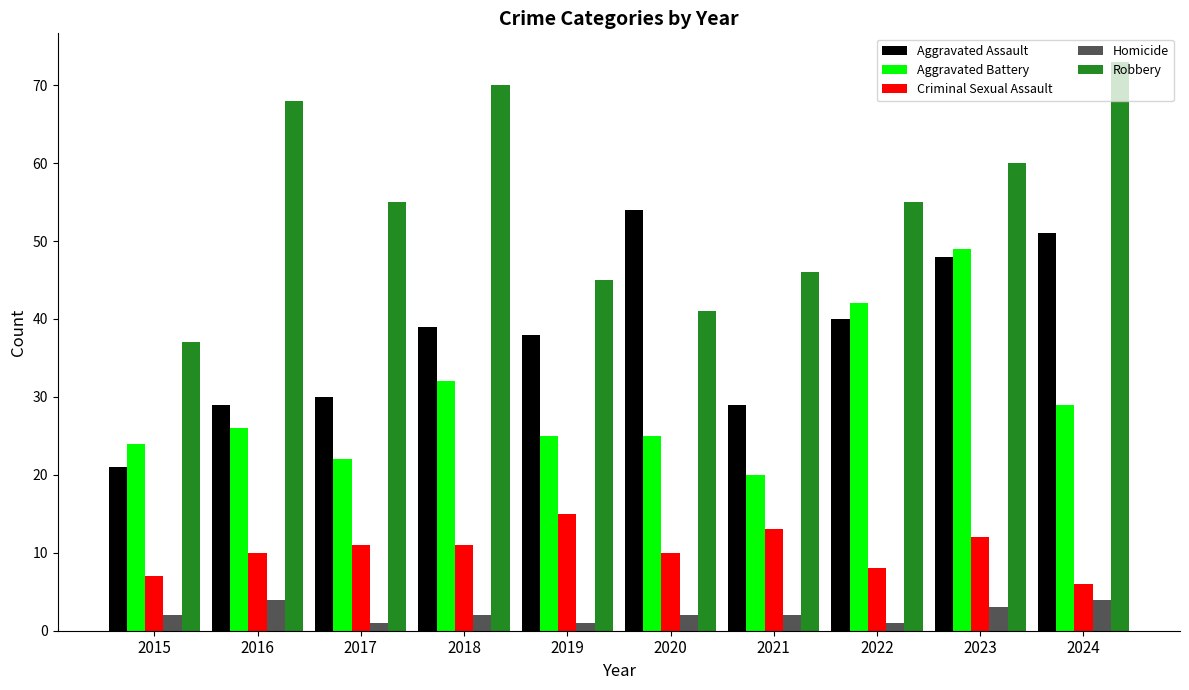

At how many categories does at least one series exceed 67?

3